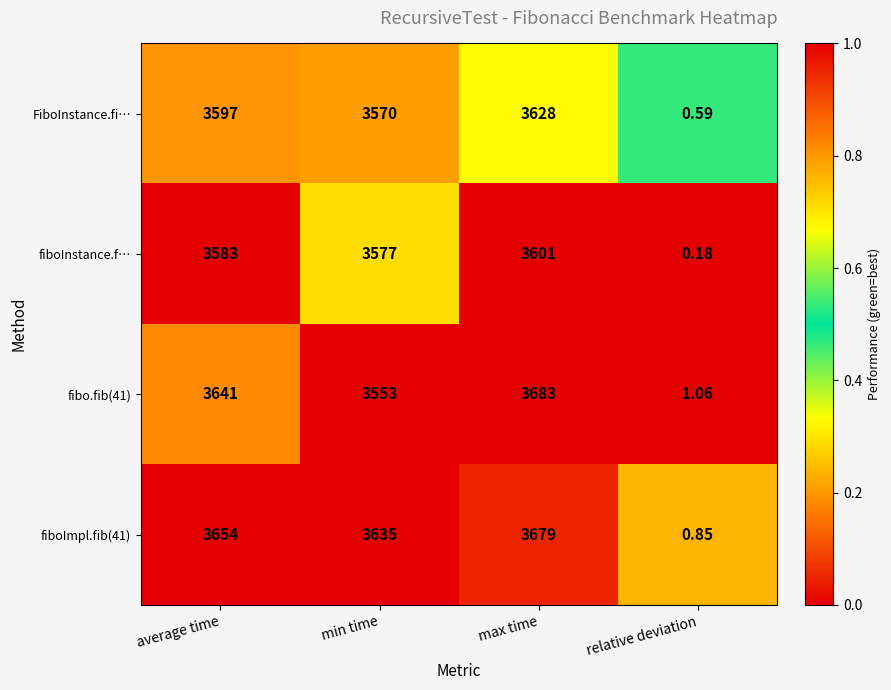

List the labels in order of fibo.fib(41) value, smallest first.

relative deviation, min time, average time, max time